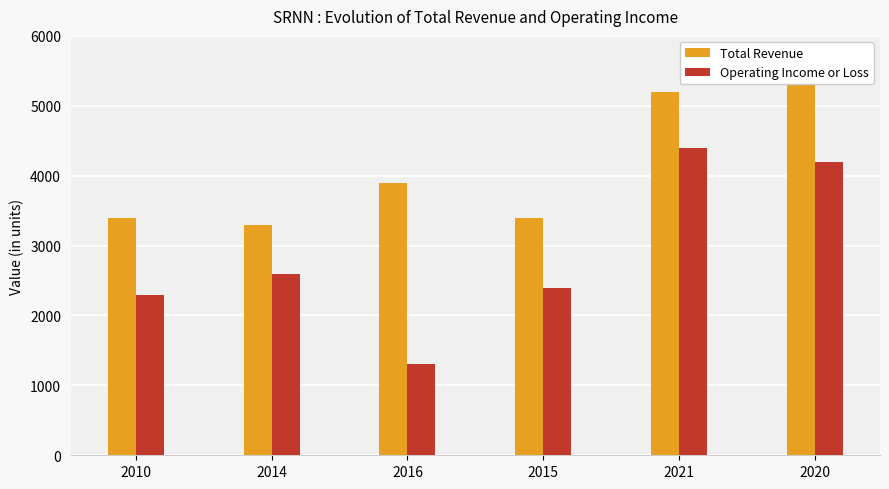

At which category does the chart reach its minimum across all series?

2016